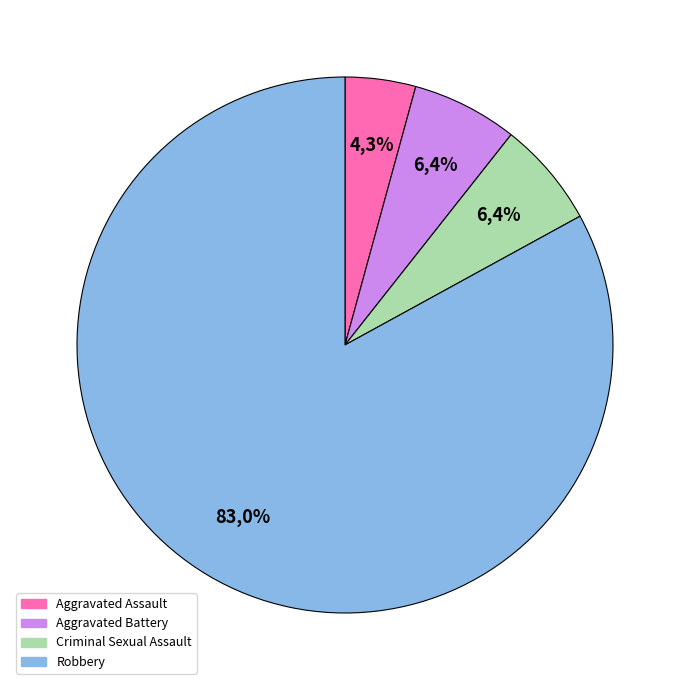

How many segments does this pie chart have?

4